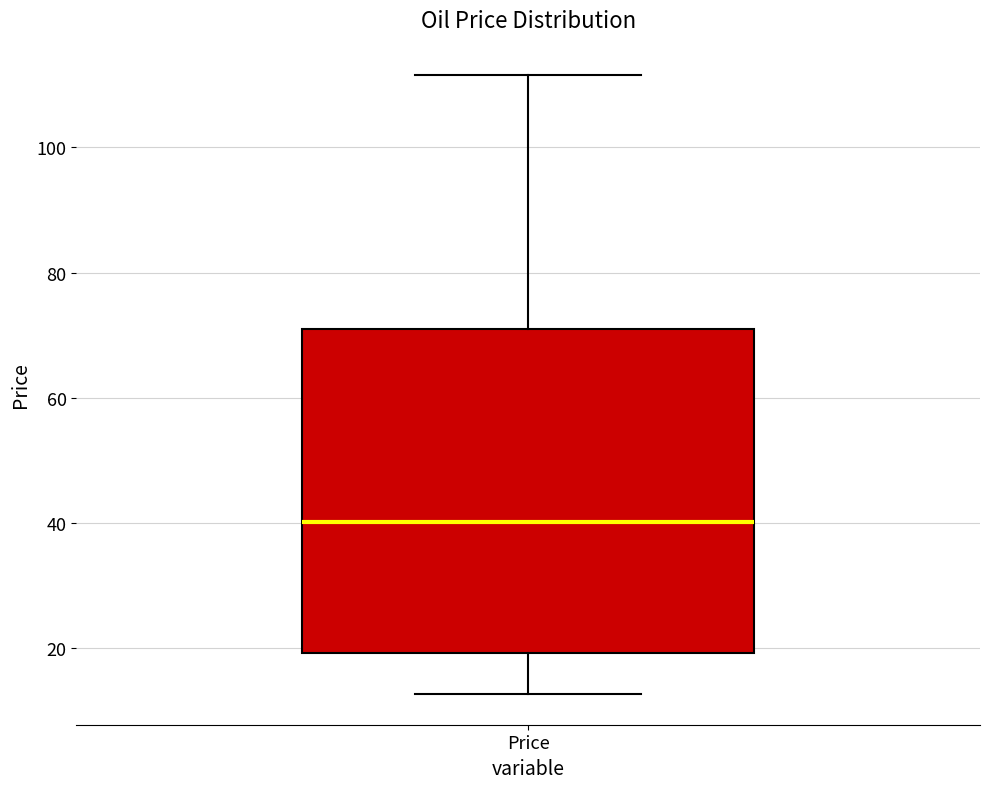

Read this box plot against the y-axis: the position of the median line, the range covered by the box, and the ends of both whiskers. The values are not printed on the chart, so give them approximately, as read against the axis.

median 40, box 20 to 70, whiskers 12 to 112